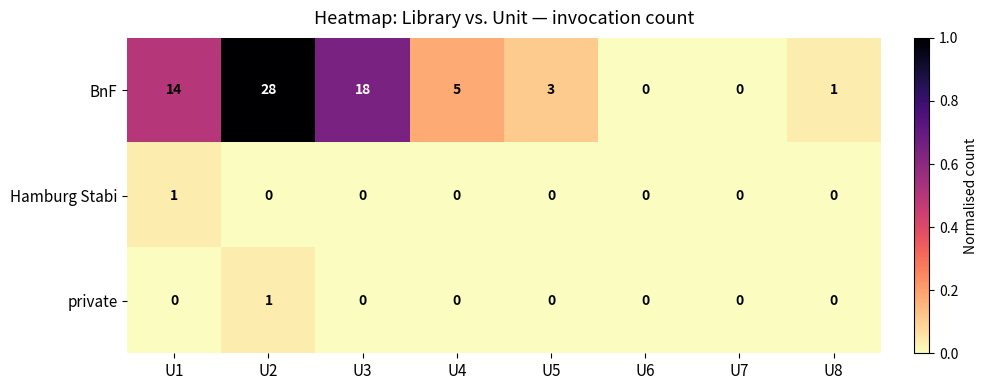

The BnF series shows 14 at U1. True or false?

True